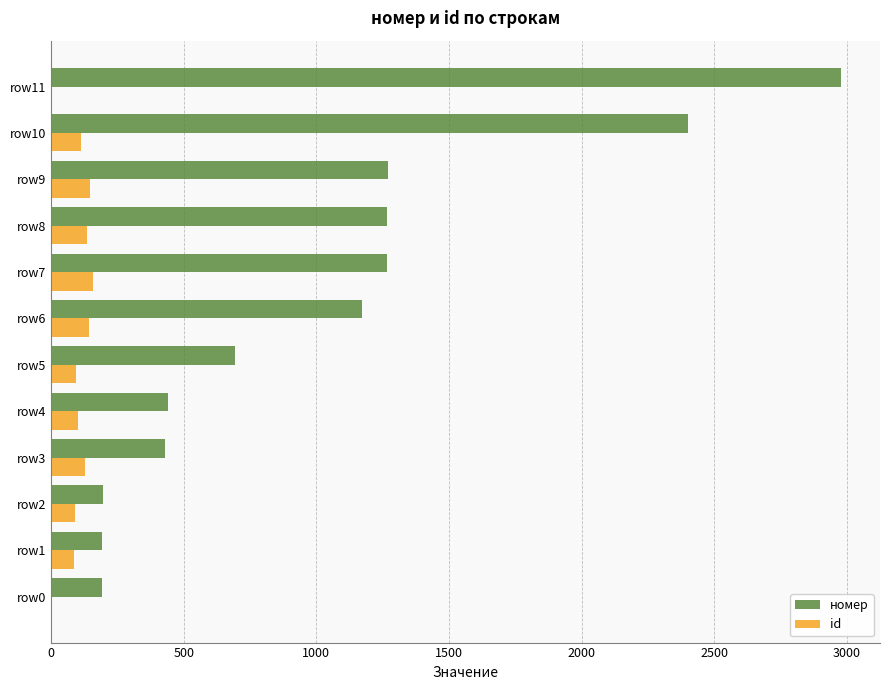

What is the maximum value shown in the chart?

2977